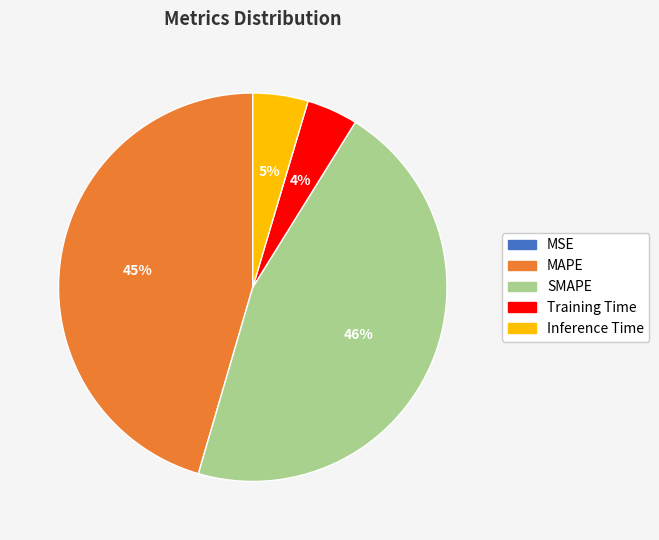

To the nearest percent, what portion does Training Time represent?

4%